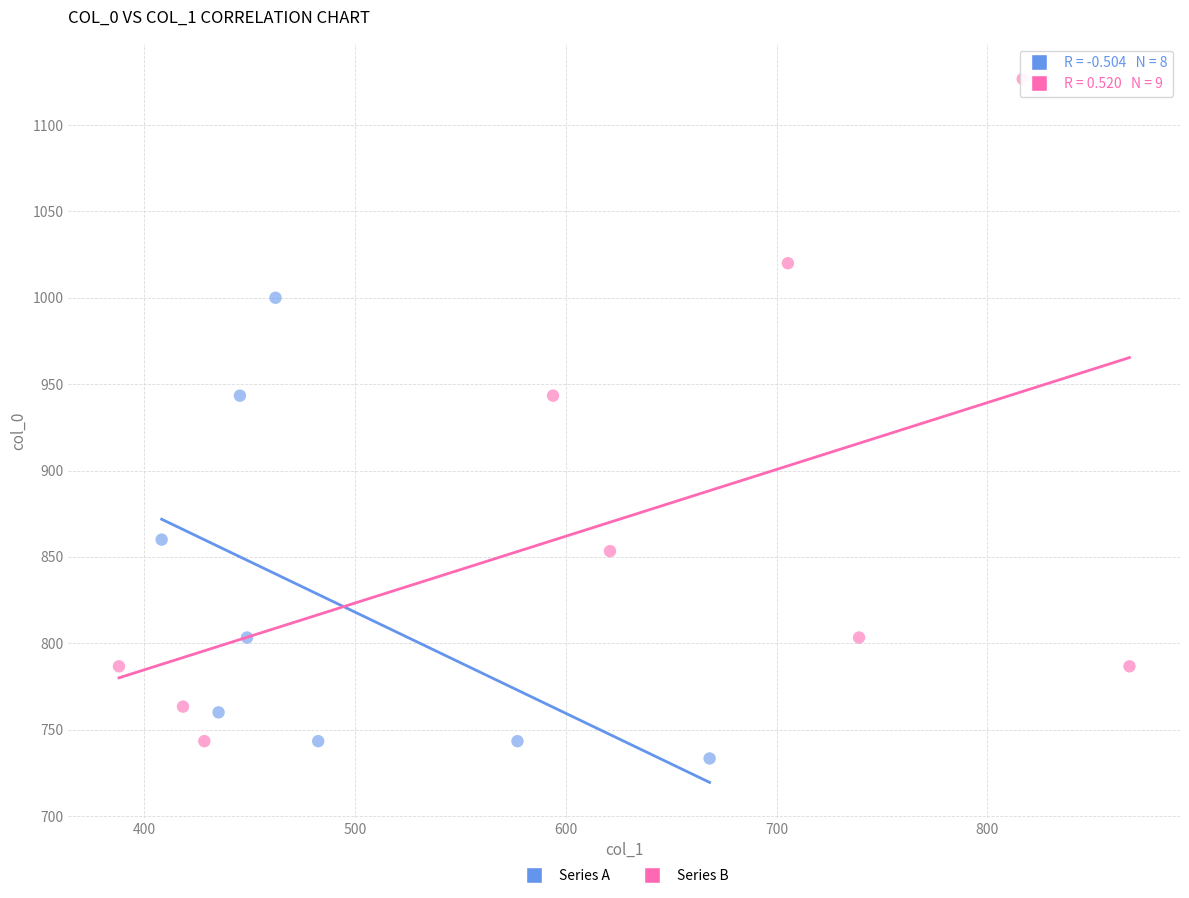

Which series contains the highest Y value?

Series B